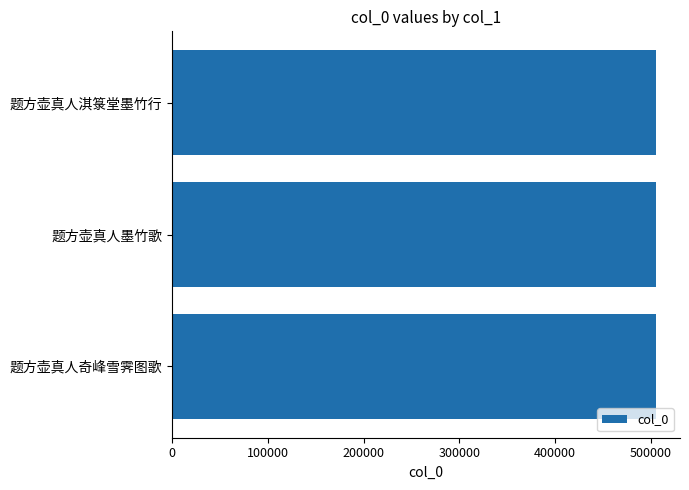

What is the maximum value shown in the chart?

505176